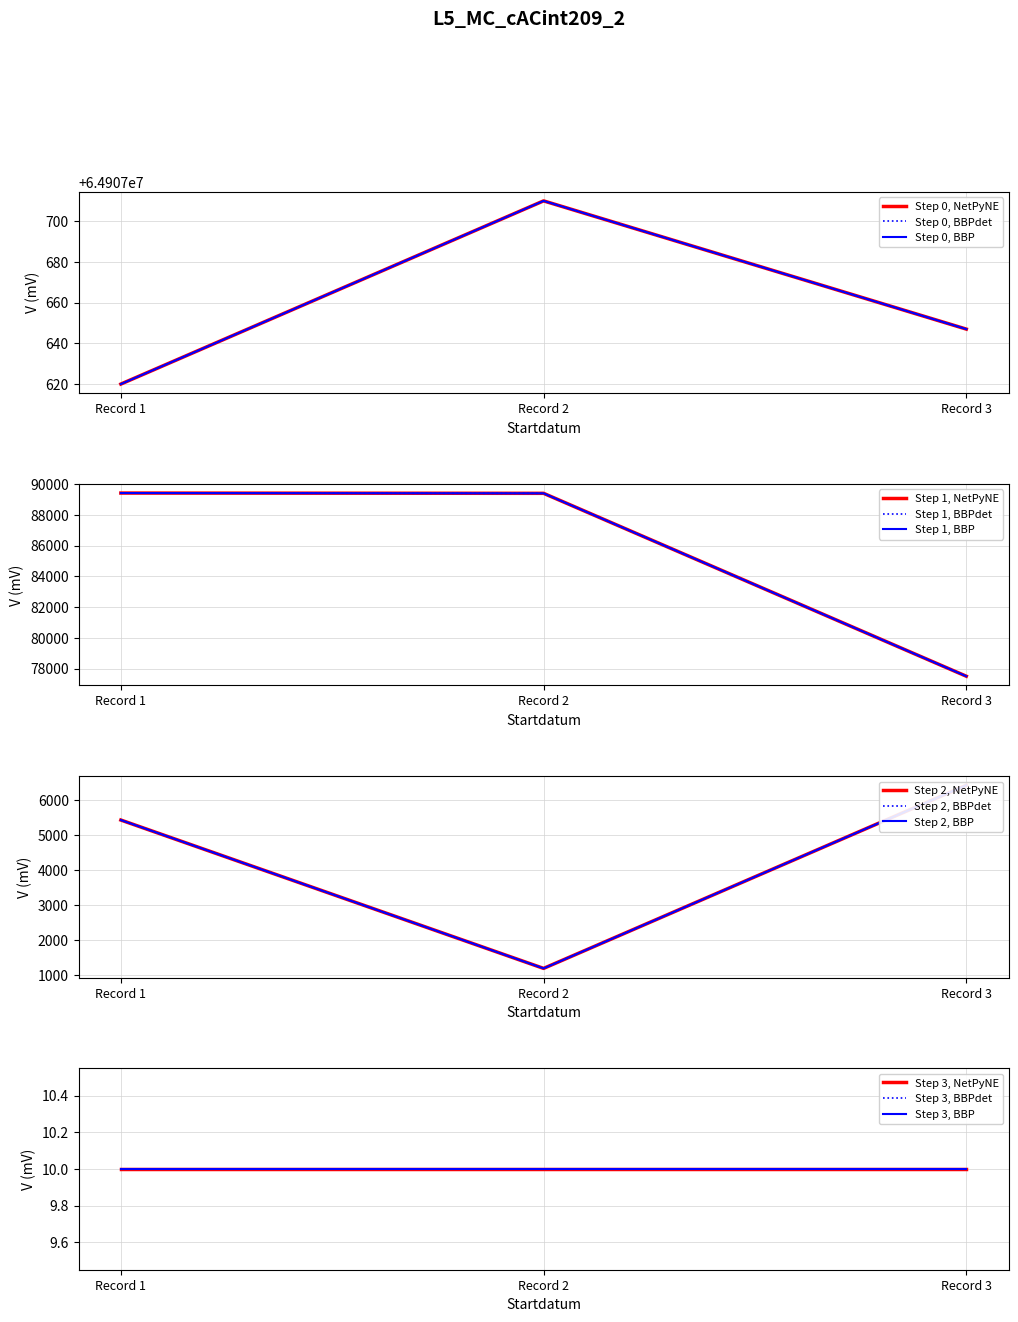

Which series has the largest total across all categories?

Id